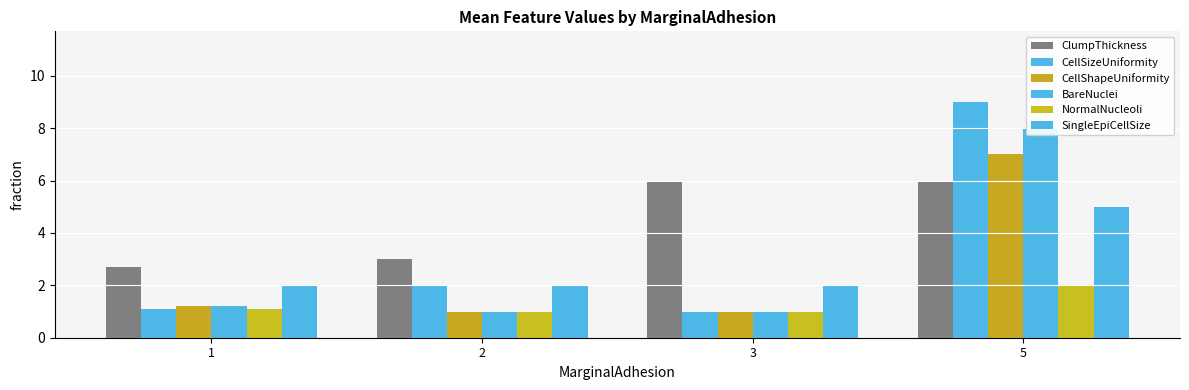

At which label does CellShapeUniformity reach its minimum?

2